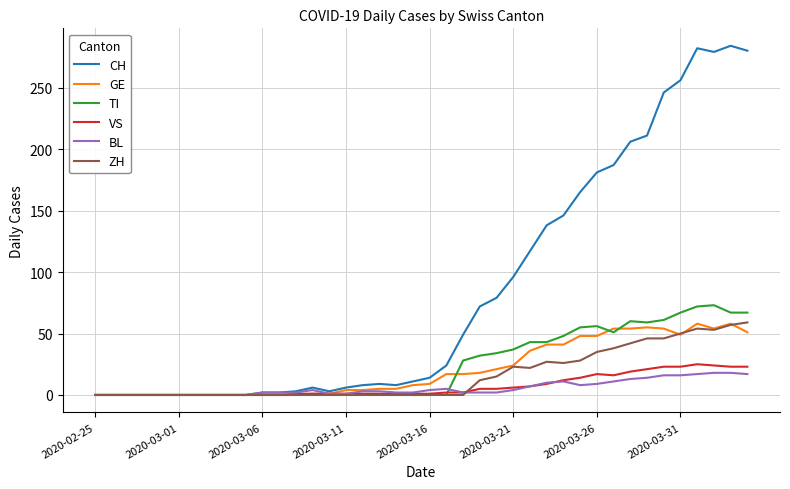

Which series has the widest spread of values?

CH